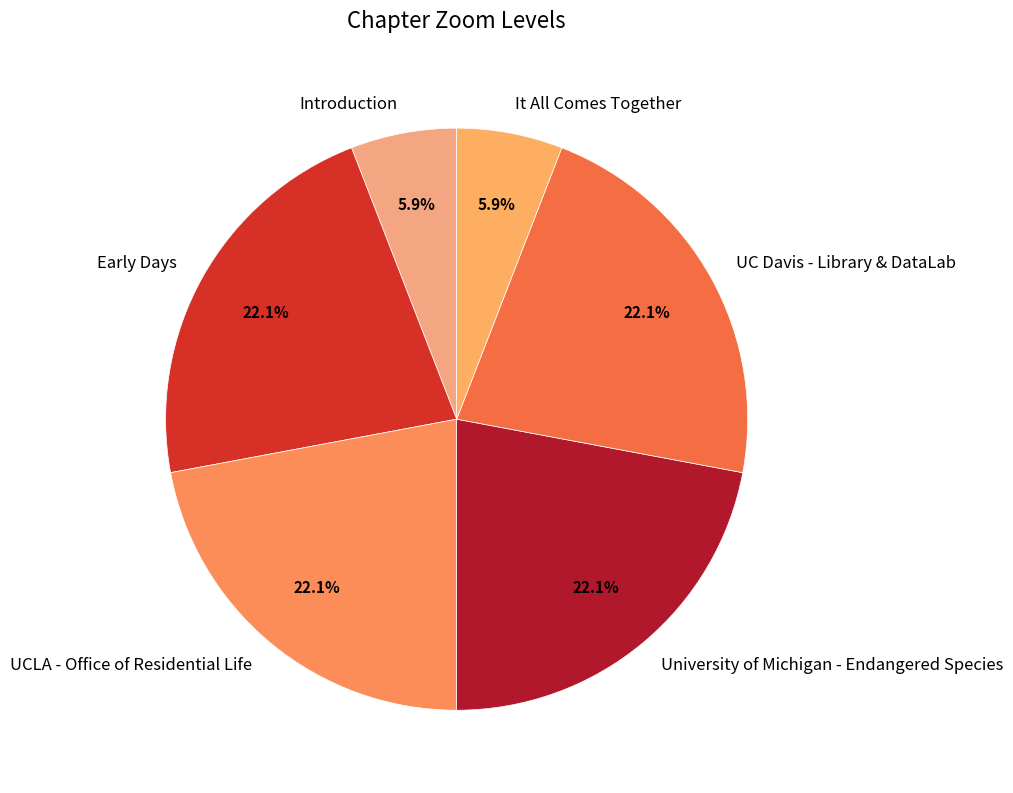

True or false: Introduction accounts for 1% of the total.

False